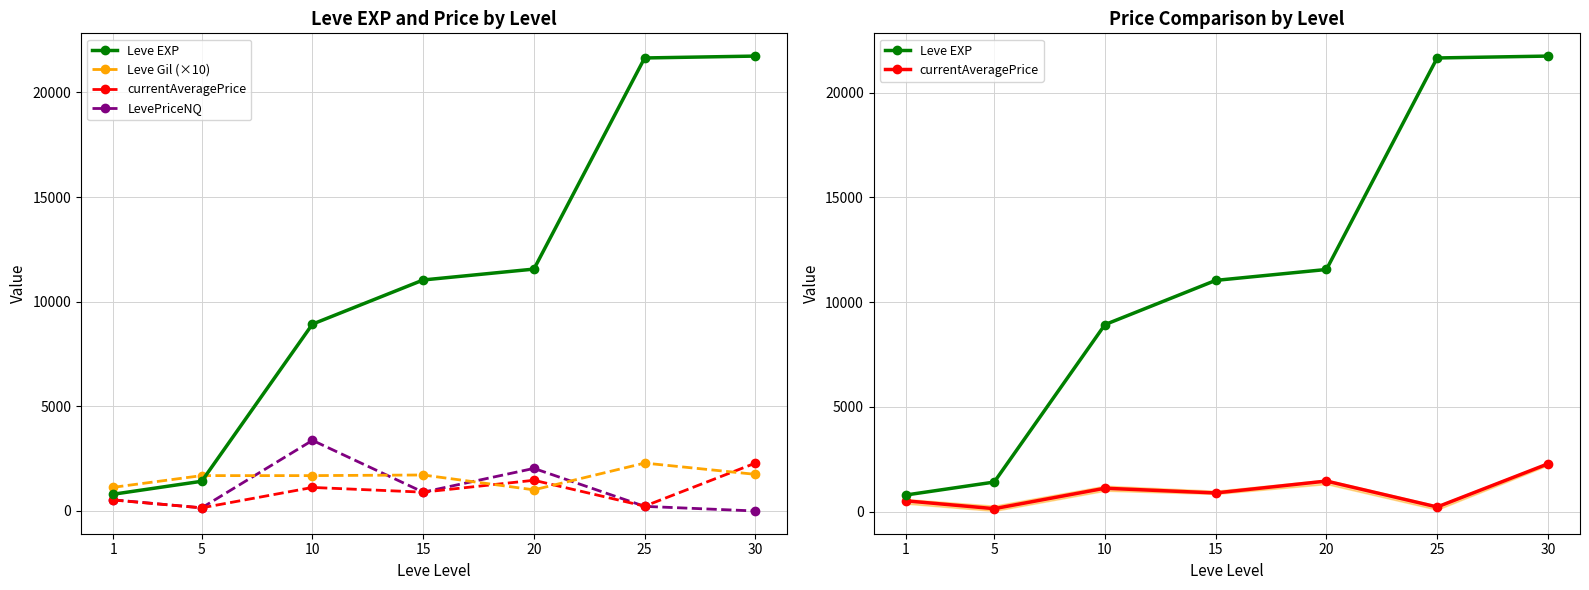

Which category has the lowest value across all series?

30